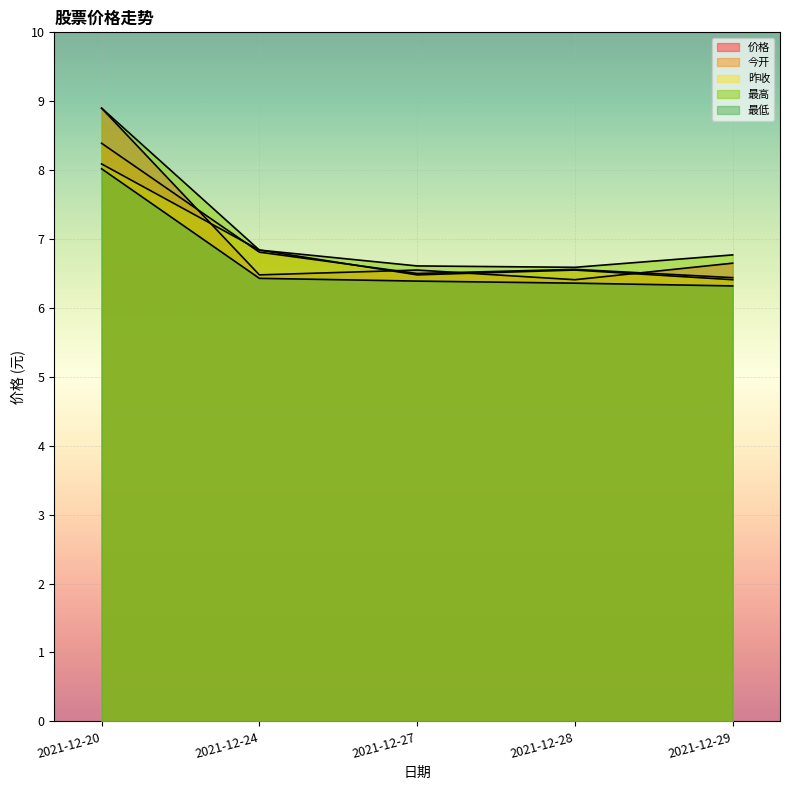

What is the spread (max minus min) of values at 2021-12-27?

0.2